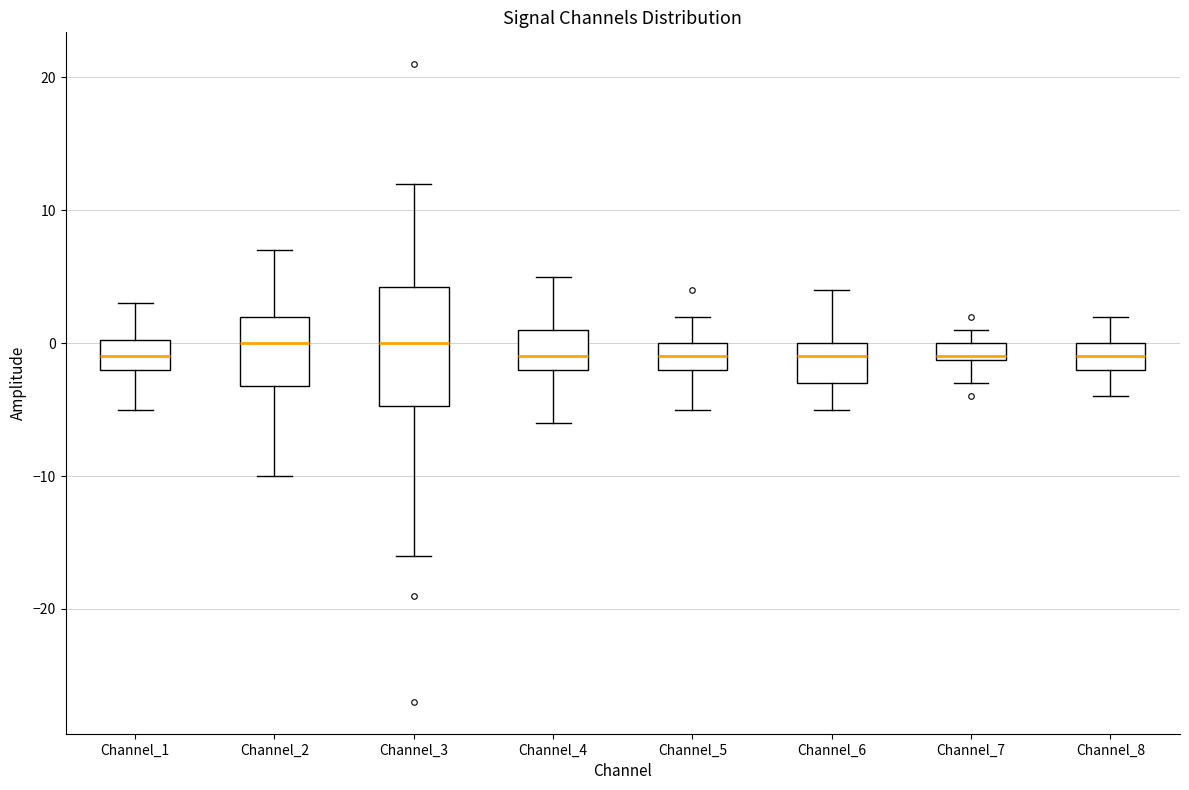

Where does the upper whisker of the box for Channel_3 end on the y-axis? The values are not printed on the chart, so give them approximately, as read against the axis.

12